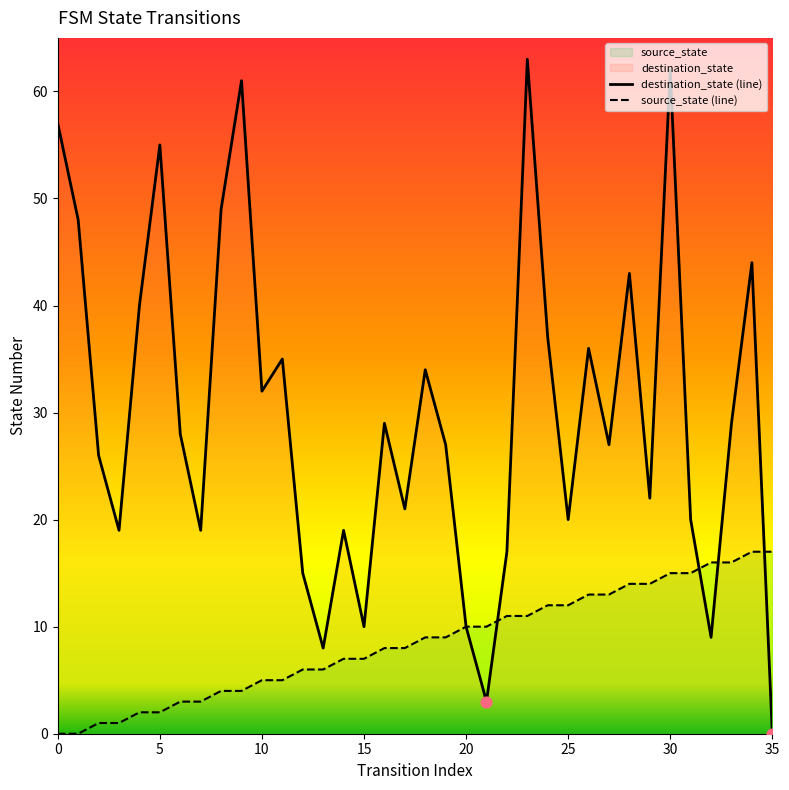

Which series reaches the minimum Y coordinate?

source_state